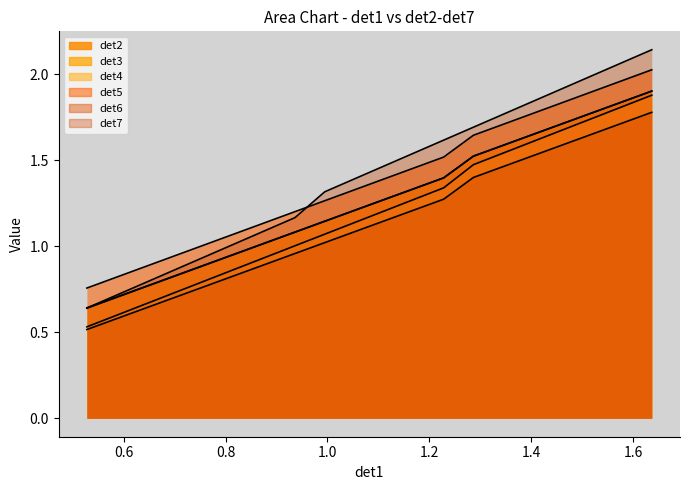

Which series has the widest spread of values?

det7